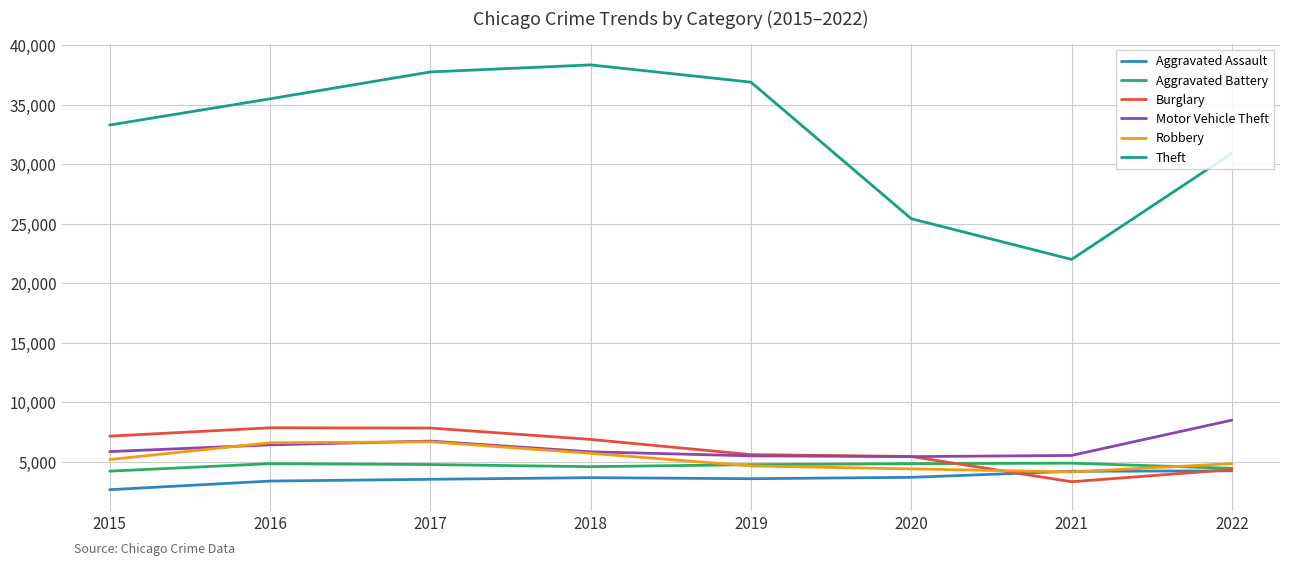

List the series in order of their peak value, highest first.

Theft, Motor Vehicle Theft, Burglary, Robbery, Aggravated Battery, Aggravated Assault